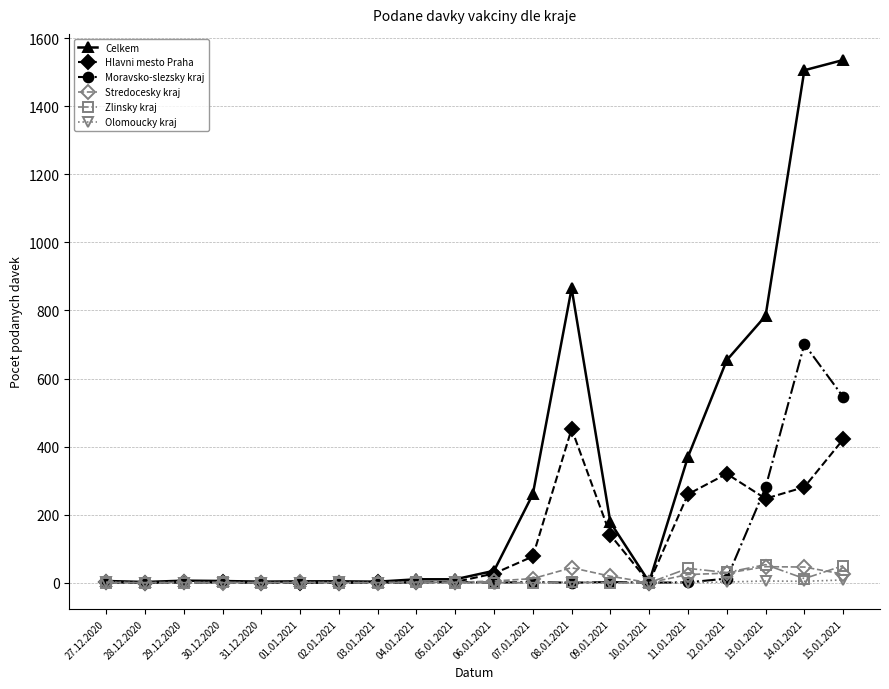

Where is Celkem nearest to the value 769?

13.01.2021